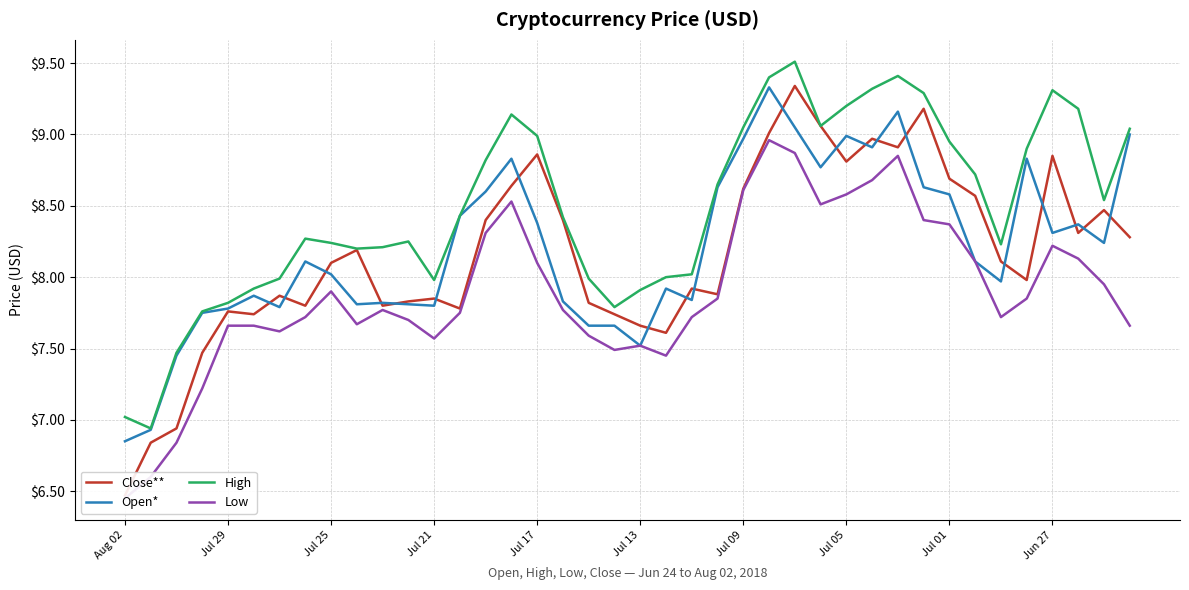

The Open* series shows 7.8 at Jul 21. True or false?

True